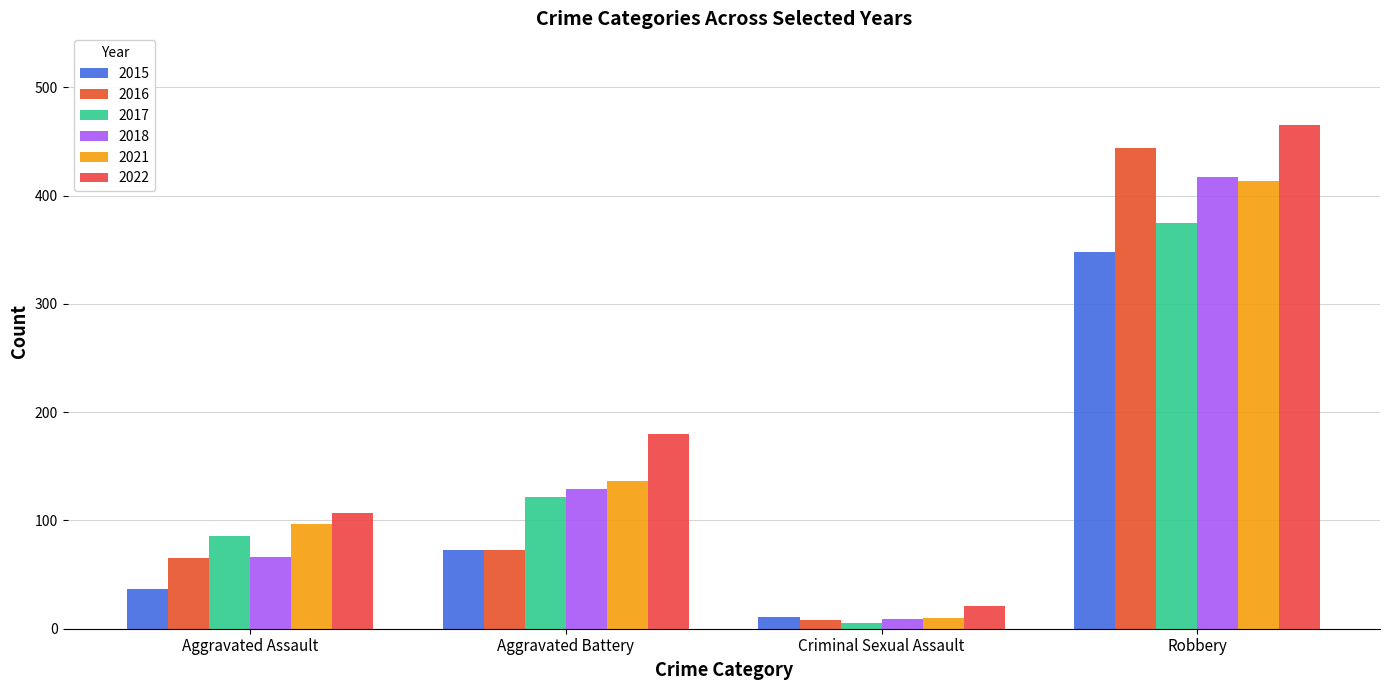

How many groups of bars are there?

4